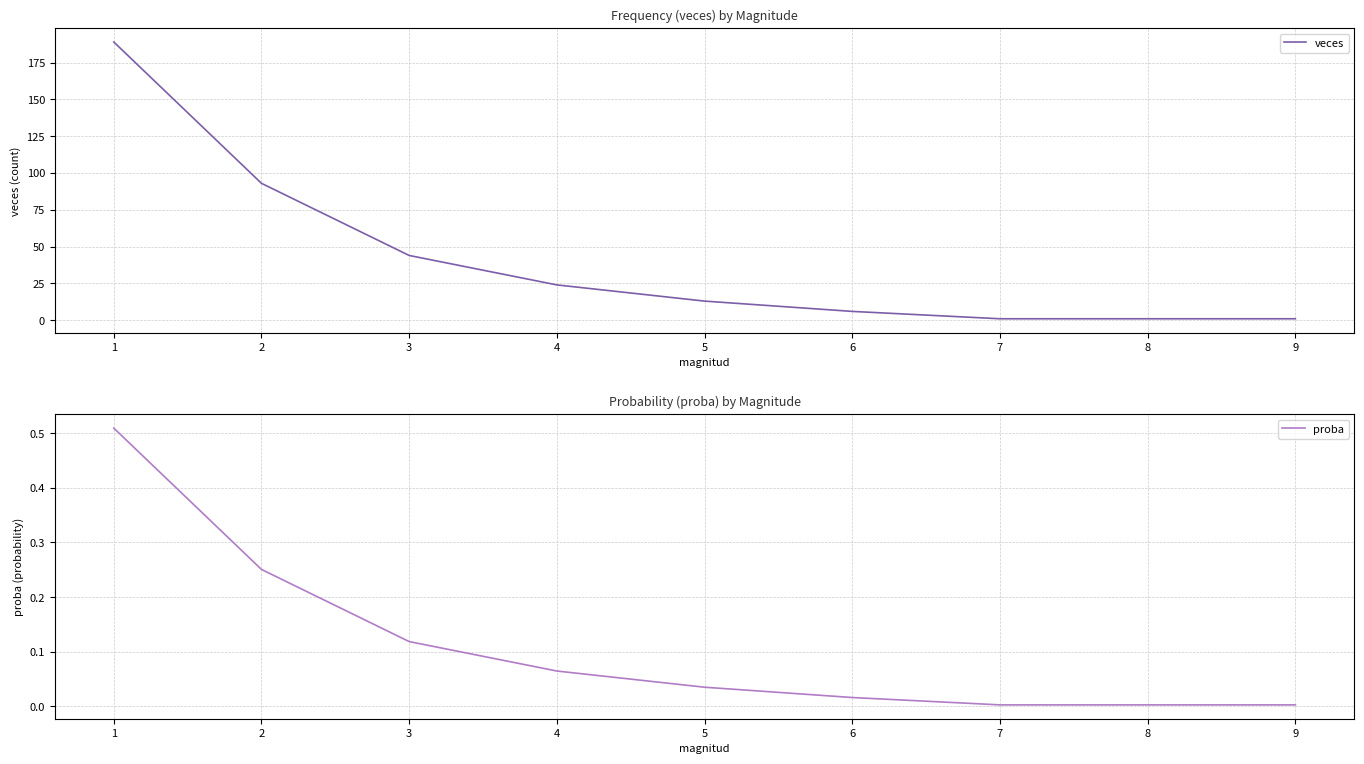

The proba series shows 0.2 at 1. True or false?

False